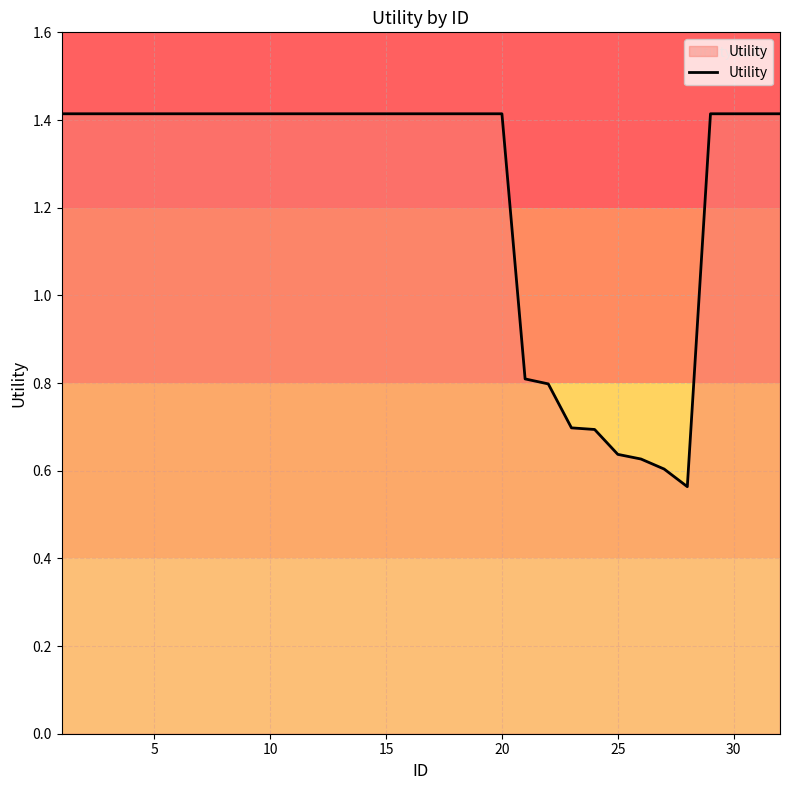

What is the difference between the maximum and minimum values?

0.9